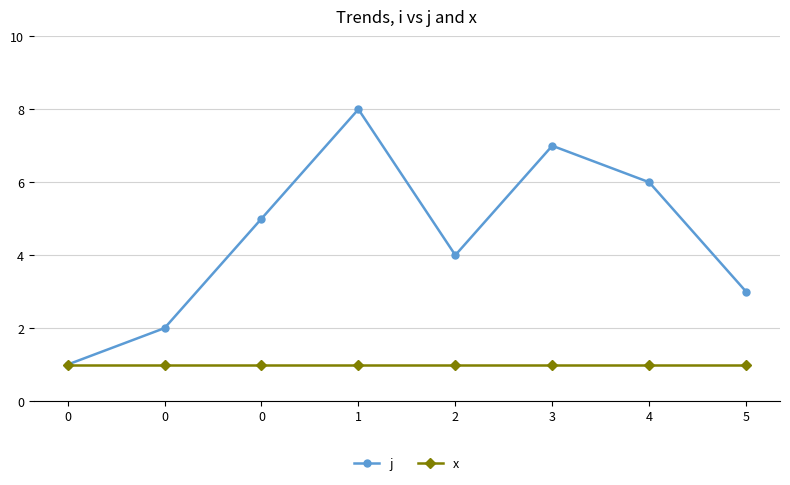

Is the value of x at 1 greater than the value of j at 5?

No